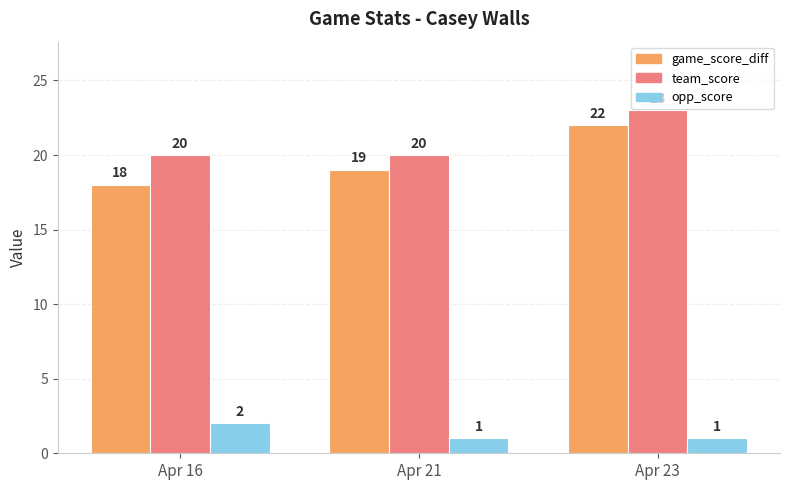

At which label is game_score_diff closest to 20?

Apr 21